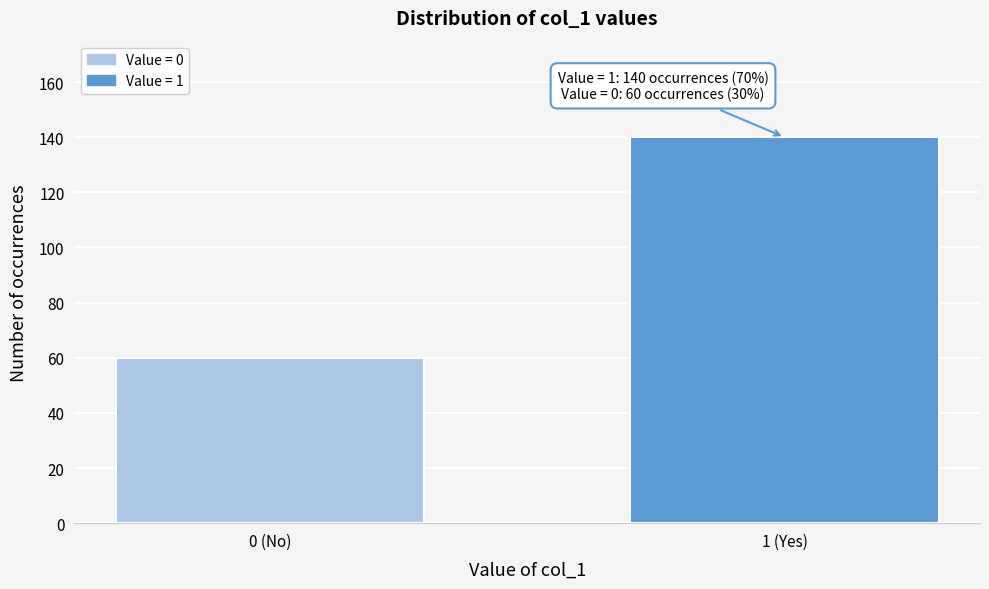

Reading left to right, extract all data points from this chart.

0 (No)=60	1 (Yes)=140